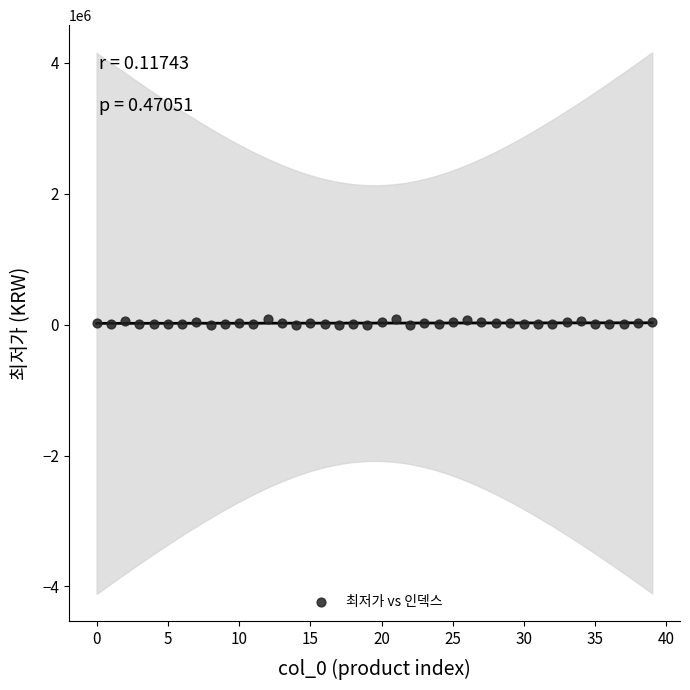

What is the range of Y values (max minus min)?

86860